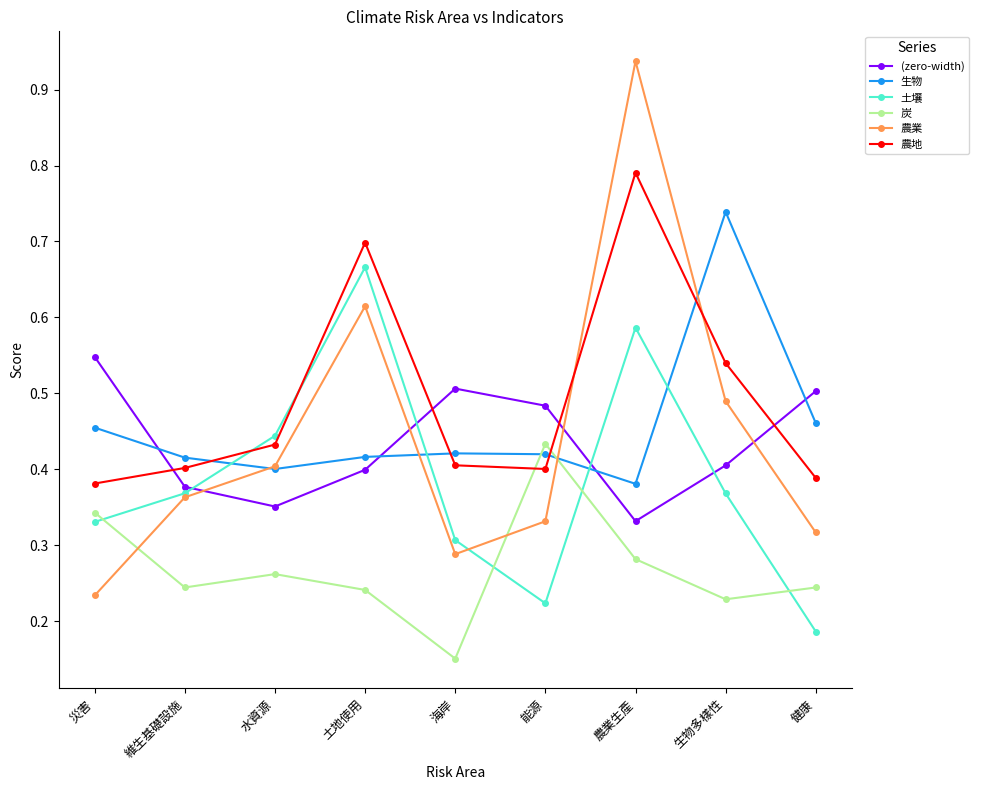

Which series changed the most between 土地使用 and 能源?

土壤